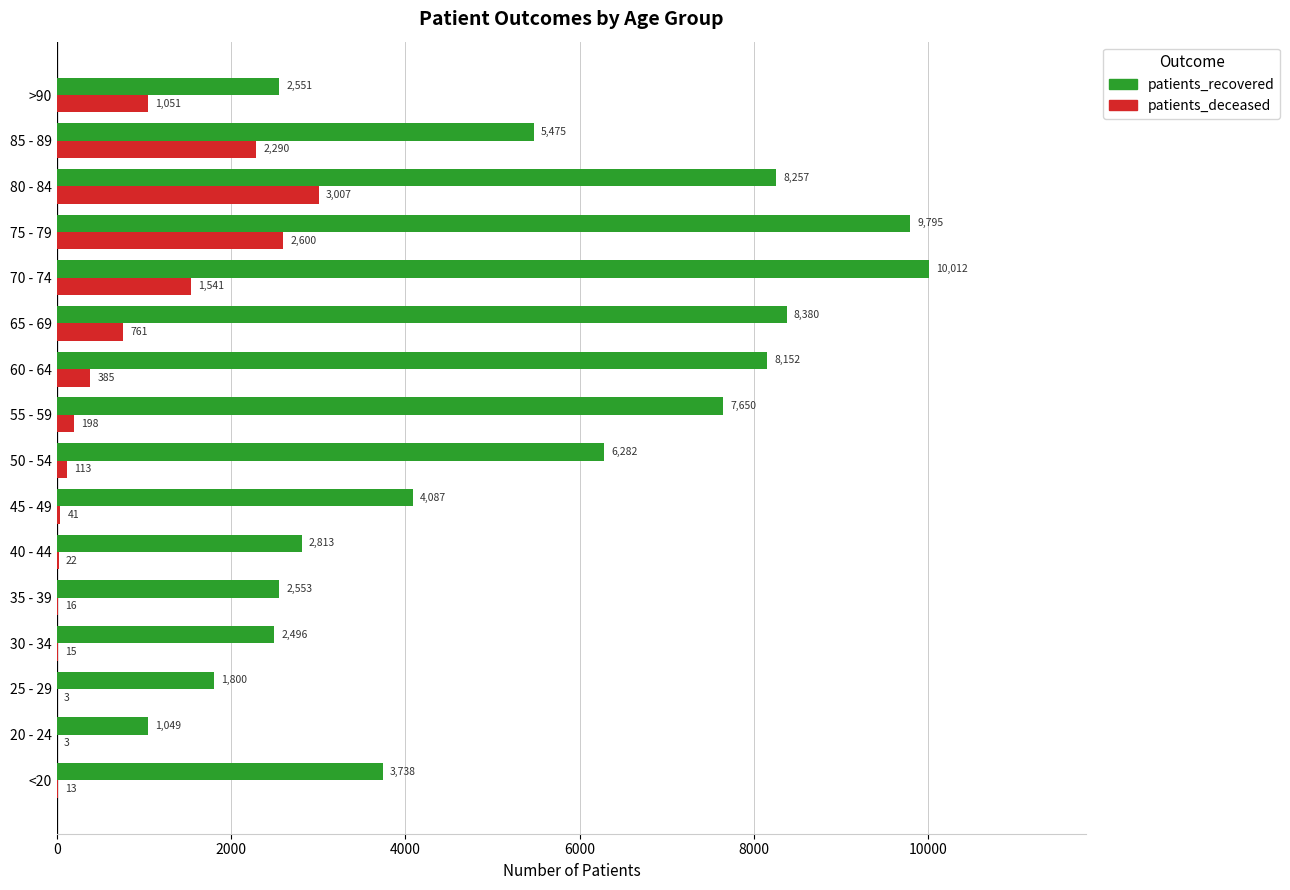

The patients_deceased series shows 13 at <20. True or false?

True